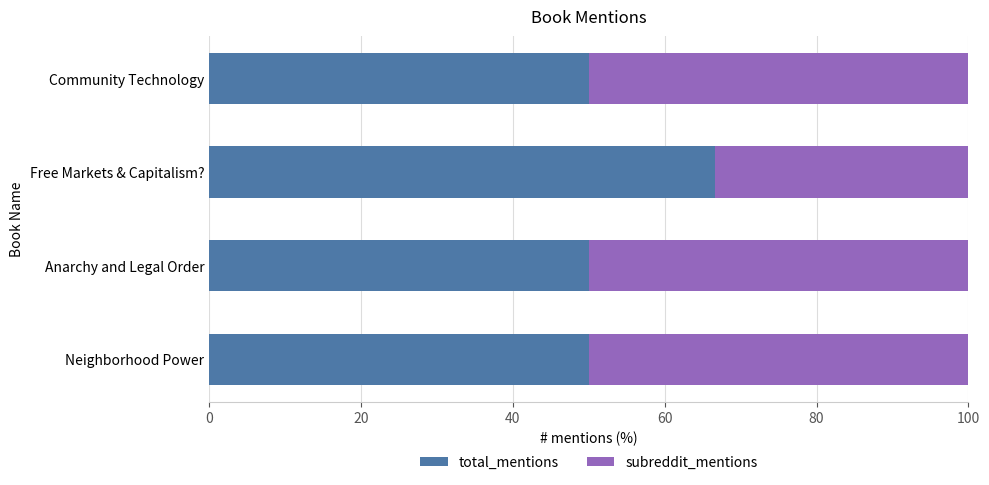

Read the total_mentions value at Neighborhood Power.

50.0